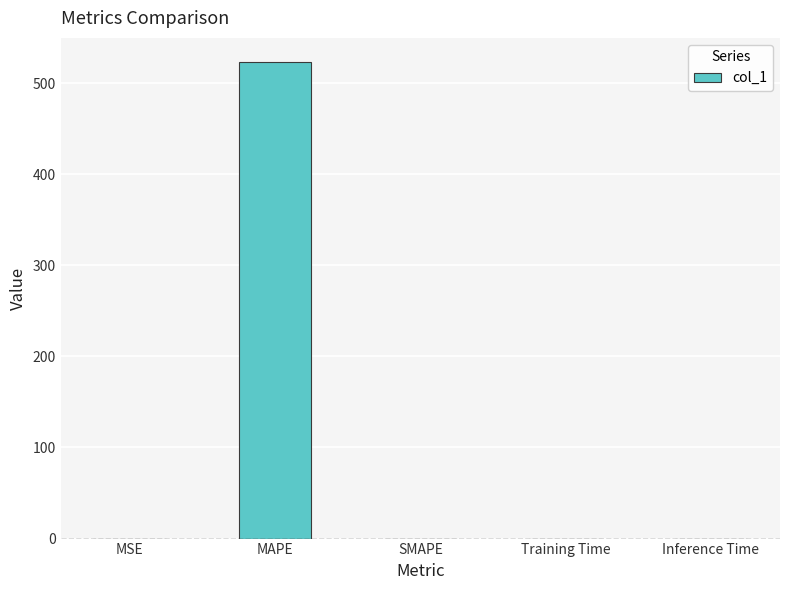

The value at SMAPE is 366.1. True or false?

False